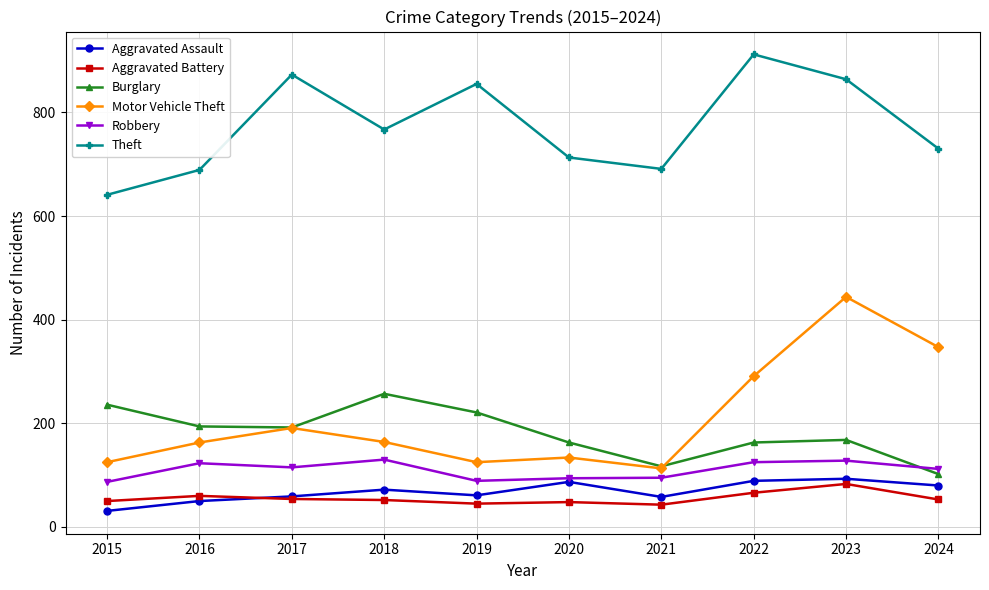

How many data points in Motor Vehicle Theft are less than 164?

5